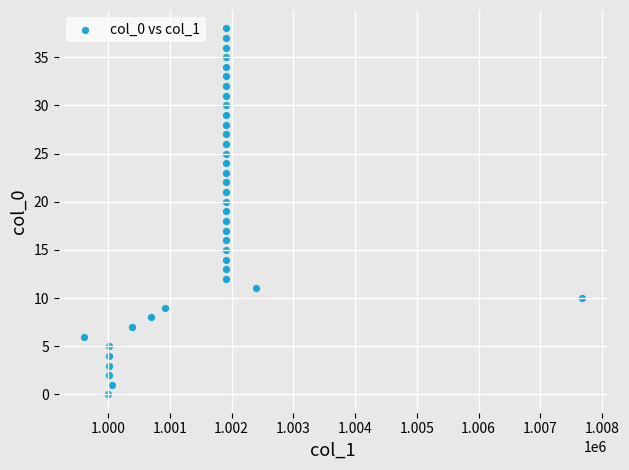

What is the range of Y values (max minus min)?

38